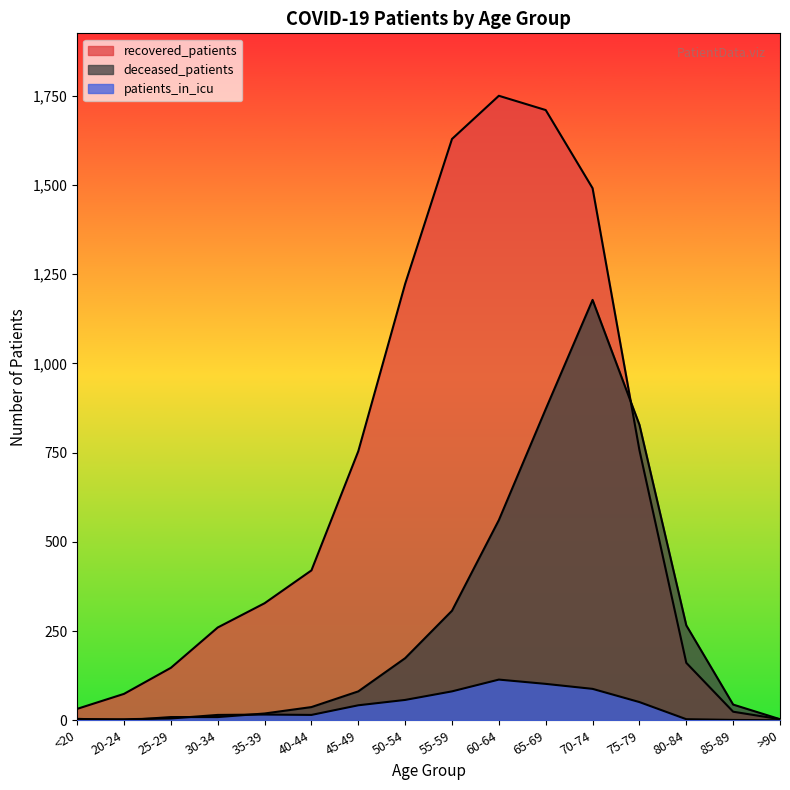

List the series in order of their overall mean, lowest first.

patients_in_icu, deceased_patients, recovered_patients